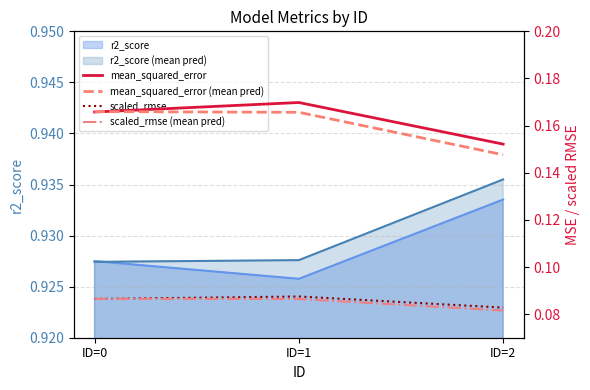

What value does the scaled_rmse (mean pred) series have at ID=2?

0.1